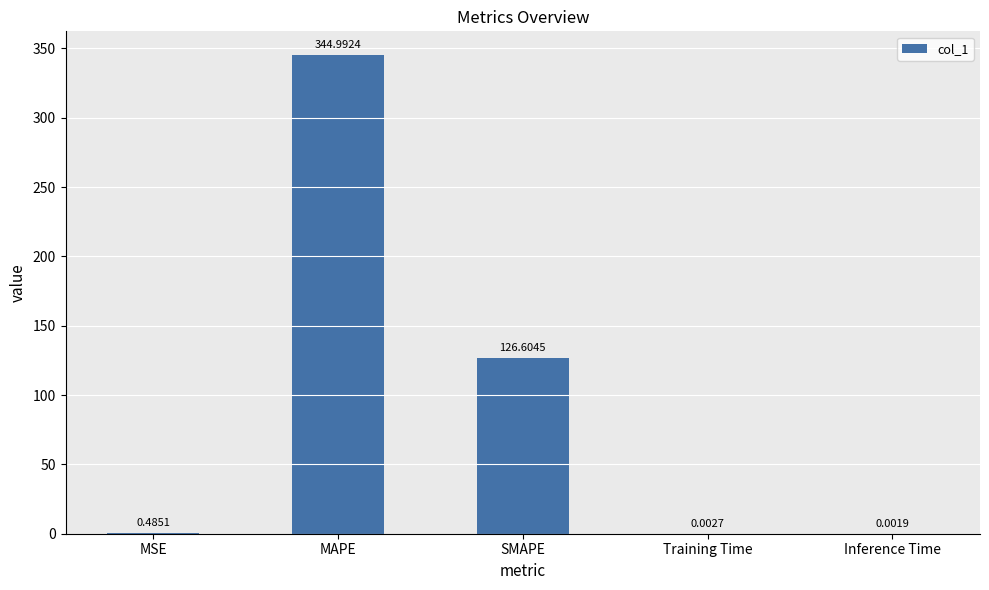

Which category has the highest value across all series?

MAPE